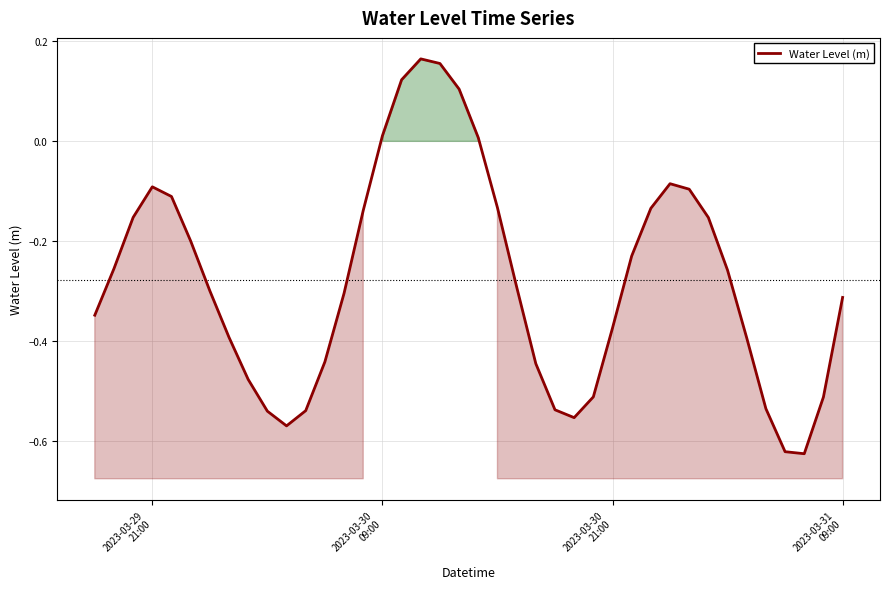

True or false: there are more than 1 points higher than both neighbors.

True